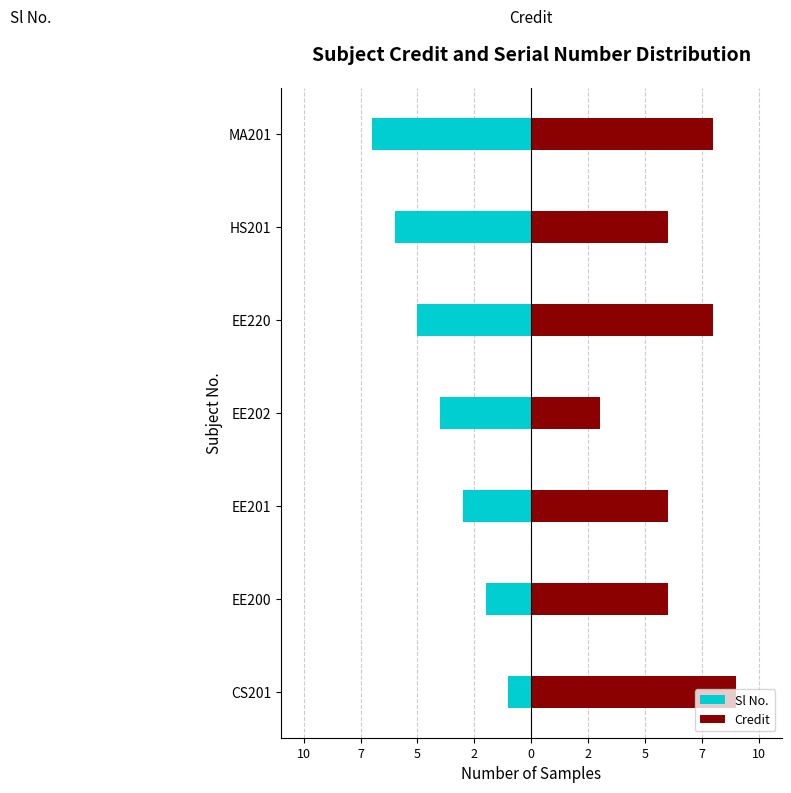

What is the difference between the highest and lowest values at EE200?

8